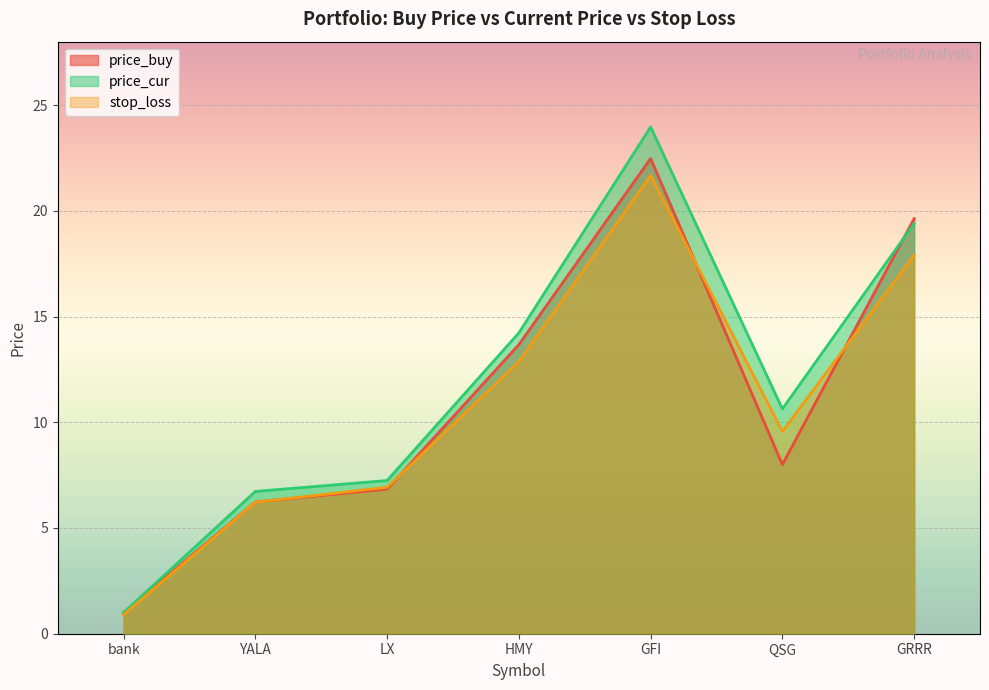

What is the label of the 7th point from the left?

GRRR